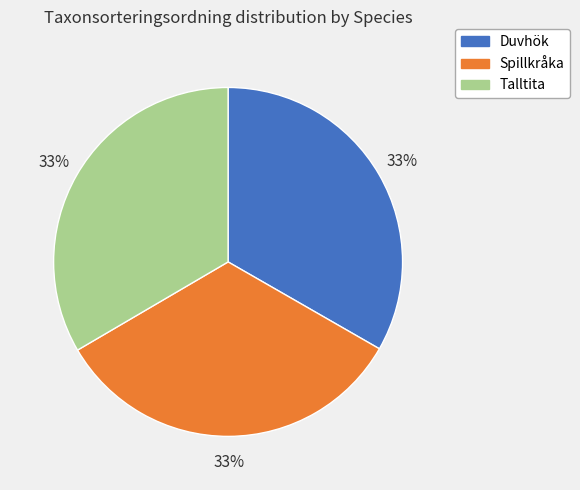

How many slices are in this pie chart?

3